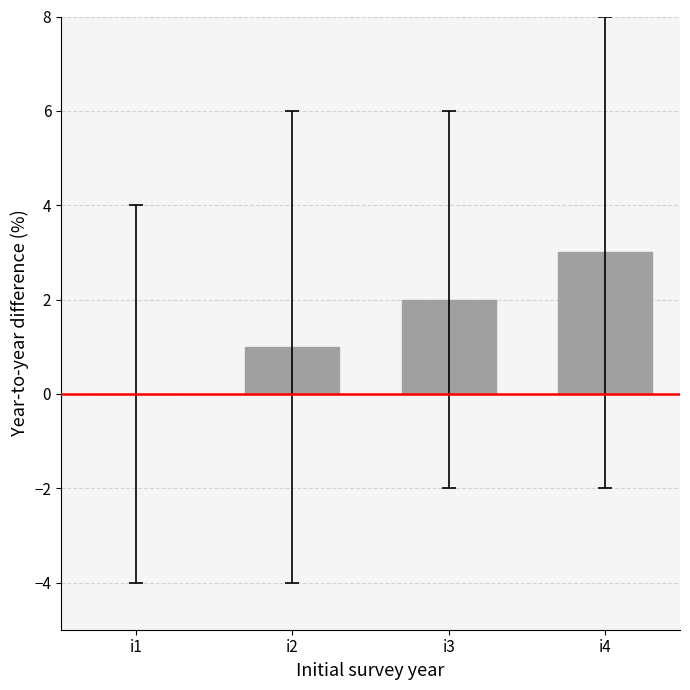

What is the change in value from i1 to i2?

+1